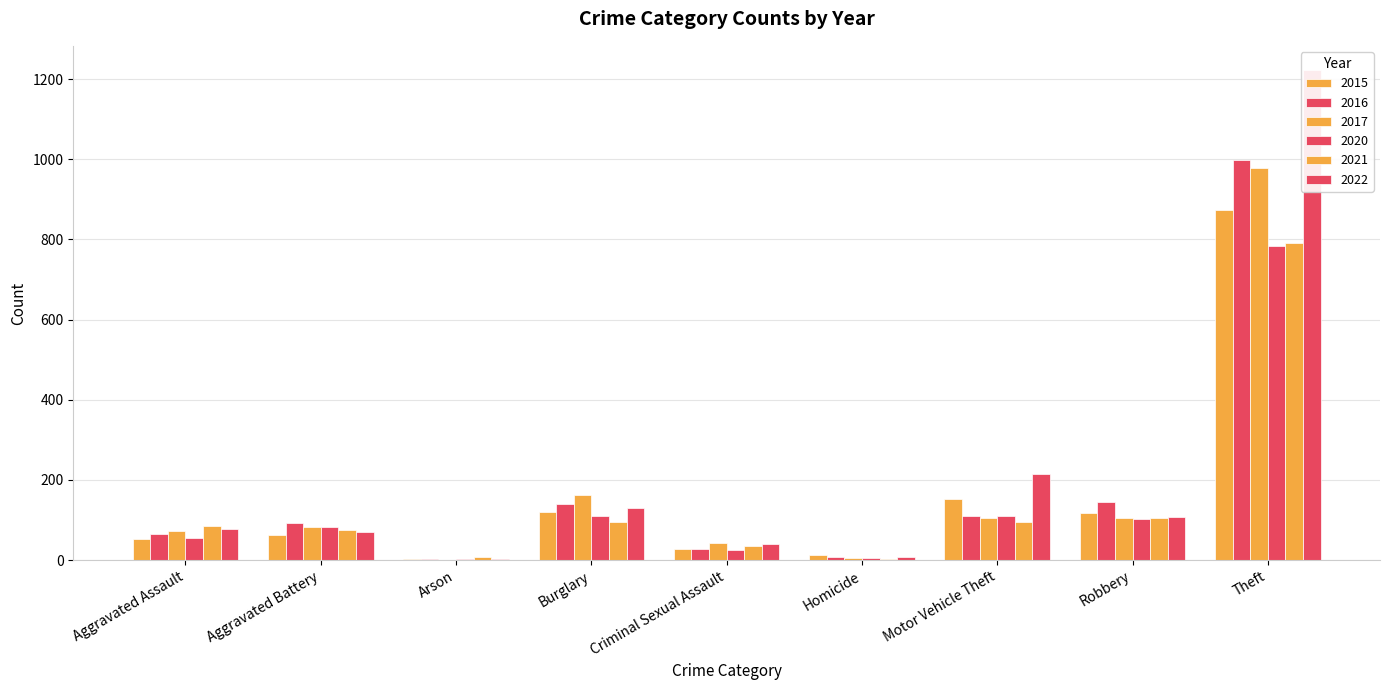

How many series are shown in this chart?

6